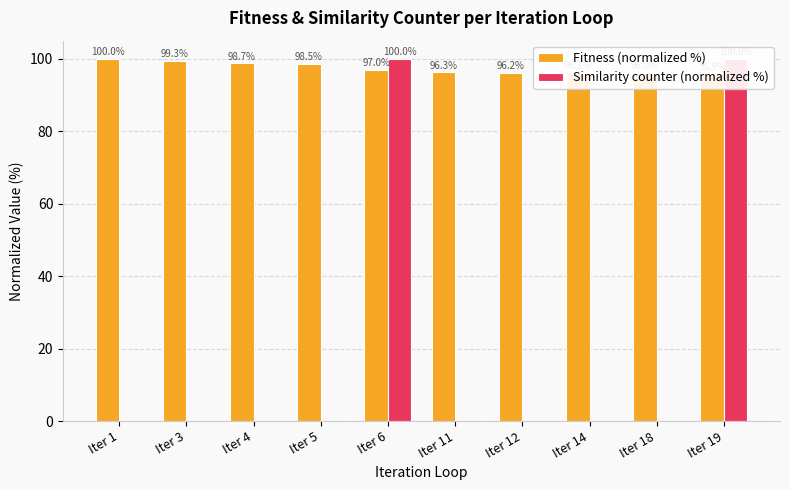

At which category is the sum across all series the highest?

Iter 6